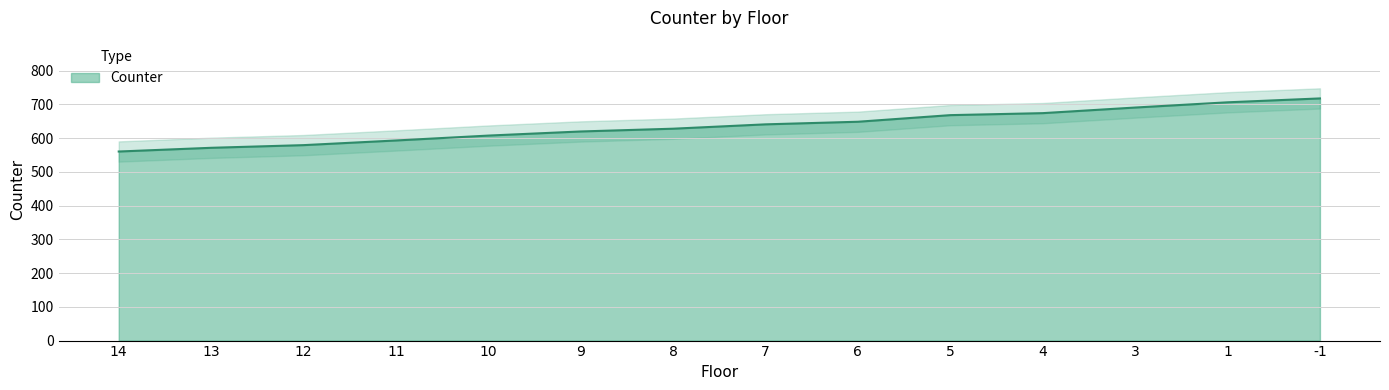

How many lines are shown in the chart?

1